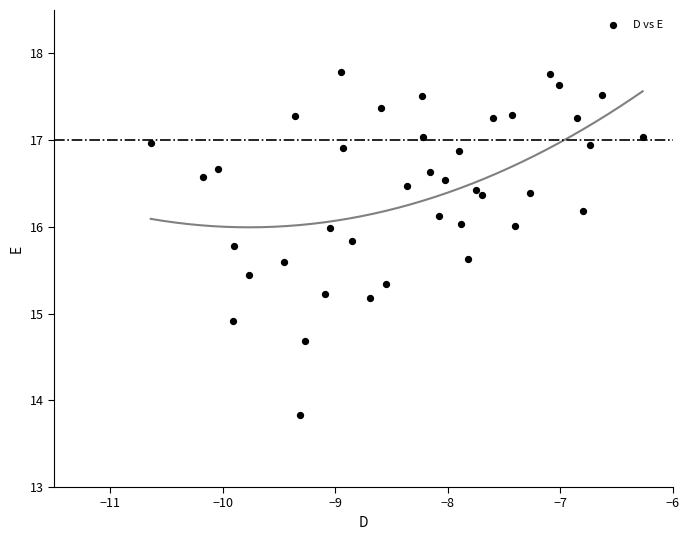

What Y value in the scatter plot is closest to 15?

14.9